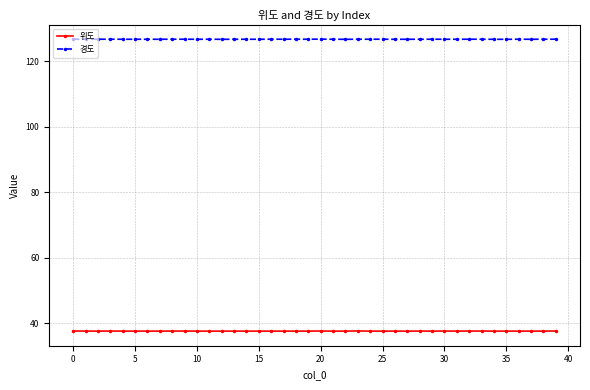

At how many categories does at least one series exceed 68?

40